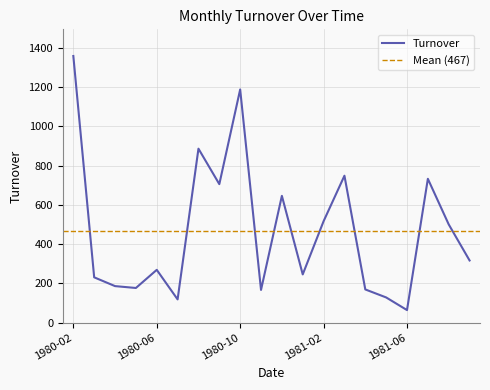

At which label is the value closest to 710?

1980-09